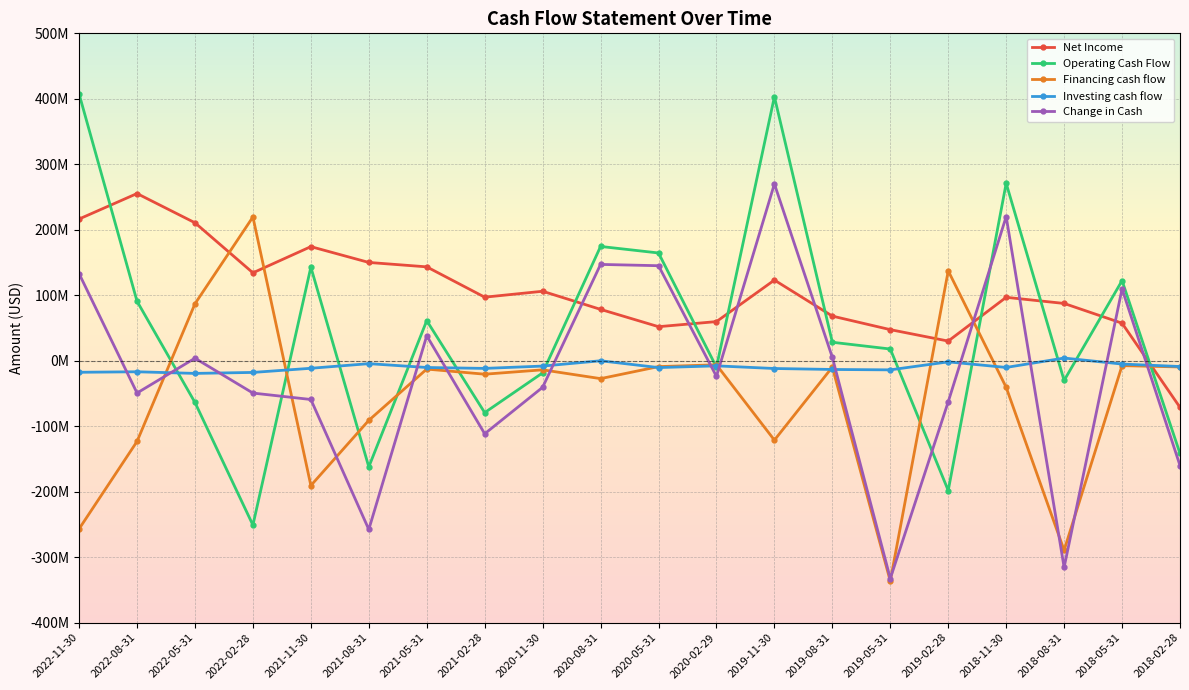

What is the average value of the Investing cash flow series?

-9.9